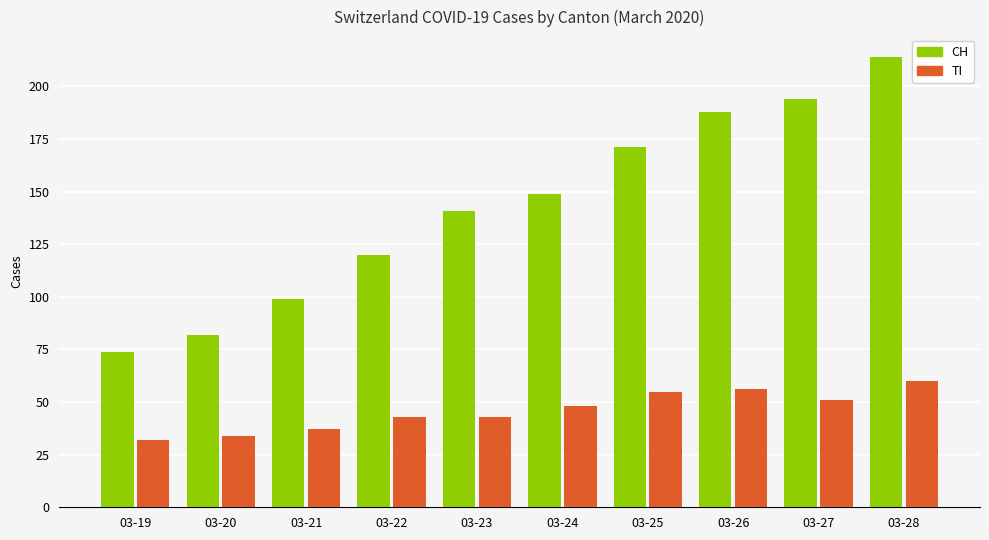

At 03-27, list the series in order from largest to smallest.

CH, TI